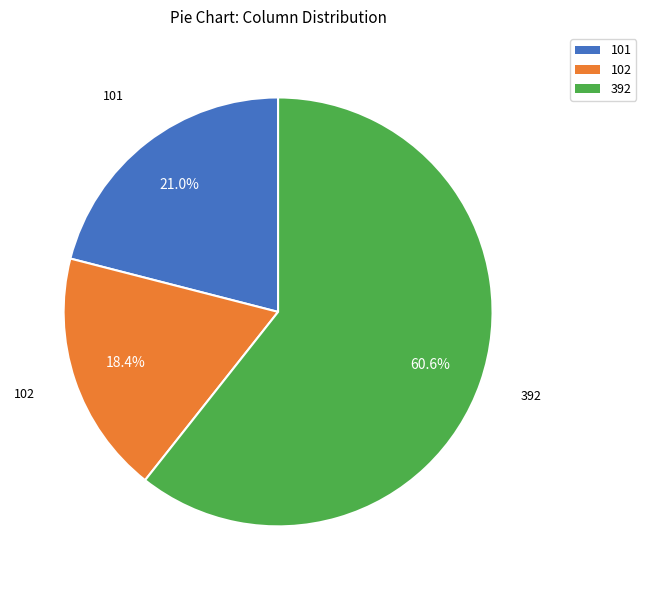

Is there a majority slice in this chart?

Yes